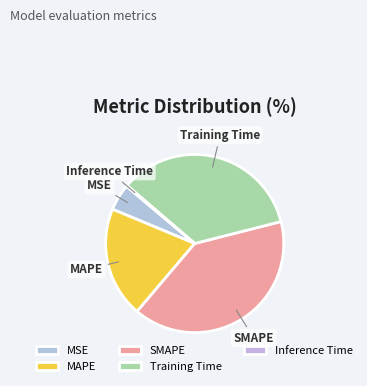

Does any single category account for the majority?

No